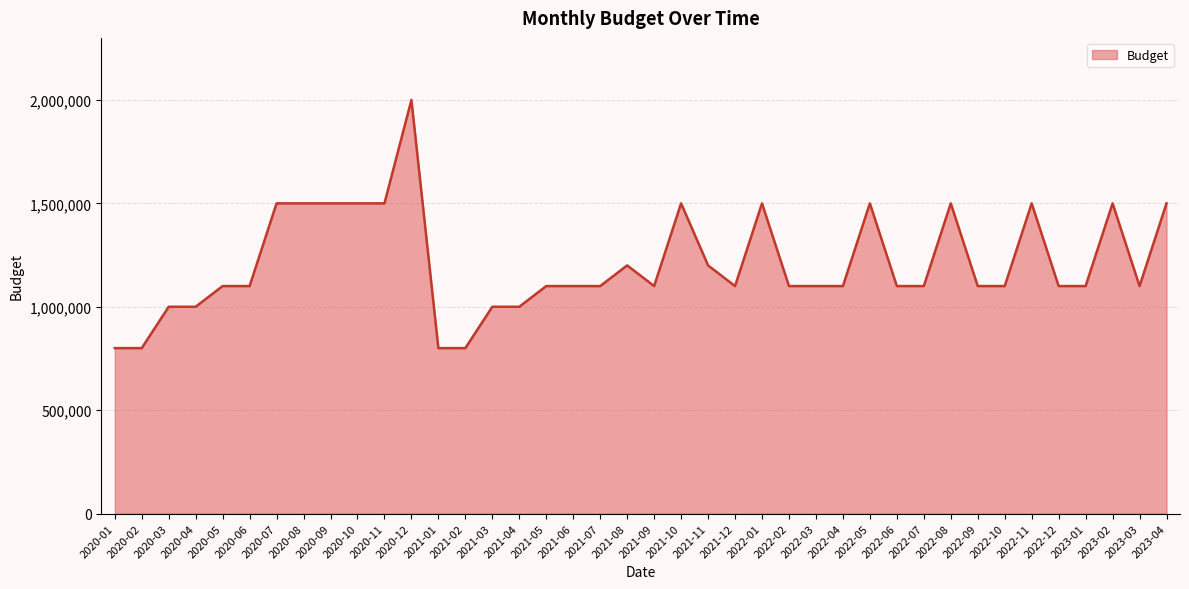

What is the difference between the second highest and second lowest values?

700000